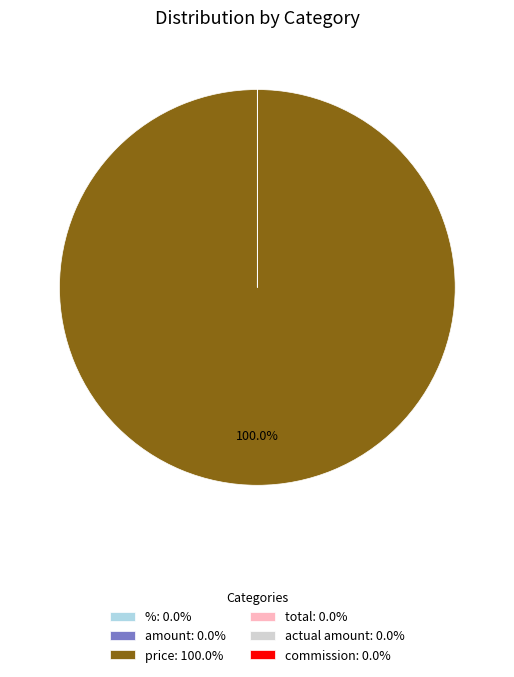

Is there a majority slice in this chart?

Yes